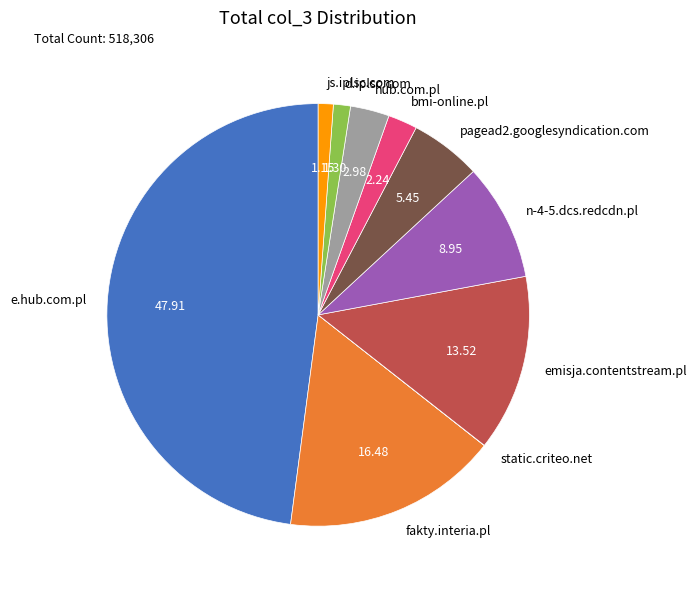

Is it true that d.iplsc.com is 1% of the pie?

True